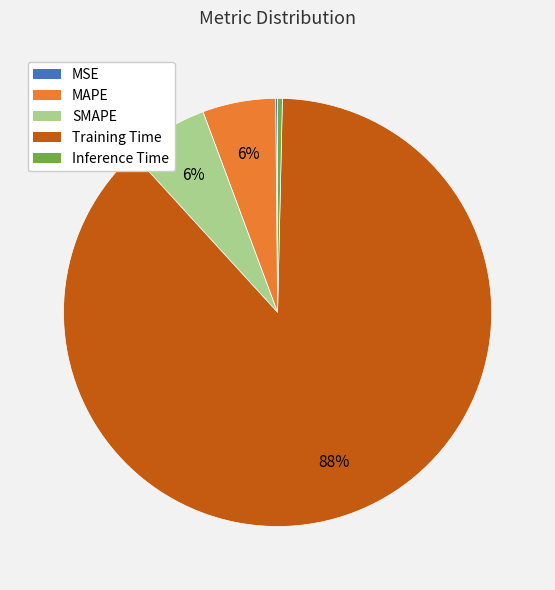

Is the sum of Inference Time and SMAPE greater than half?

No